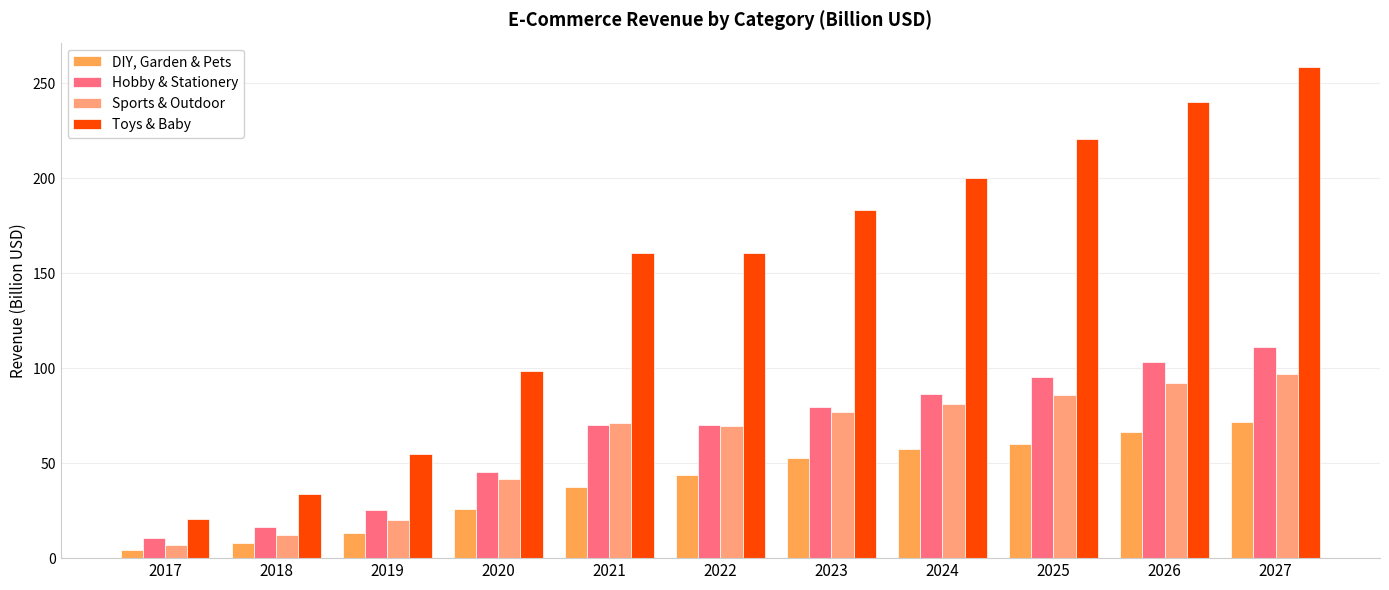

What is the spread (max minus min) of values at 2017?

16.2